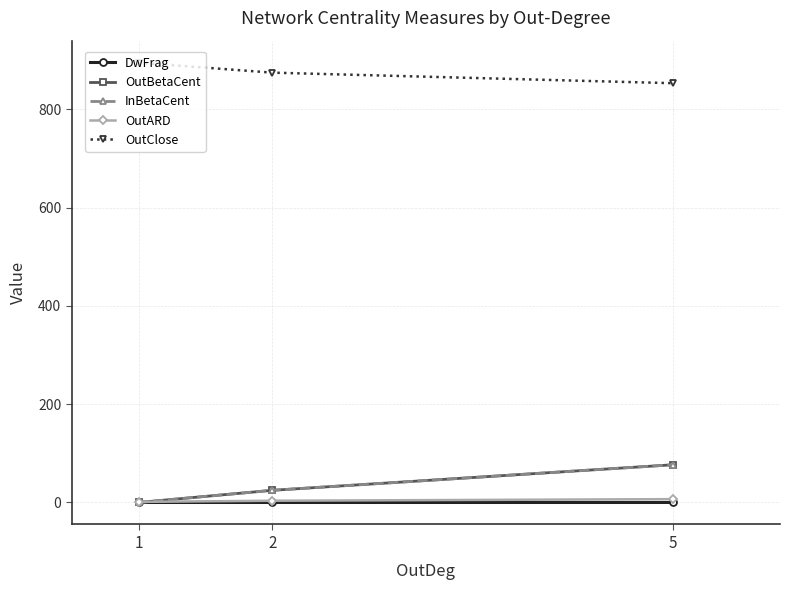

Does the chart have visible grid lines?

Yes